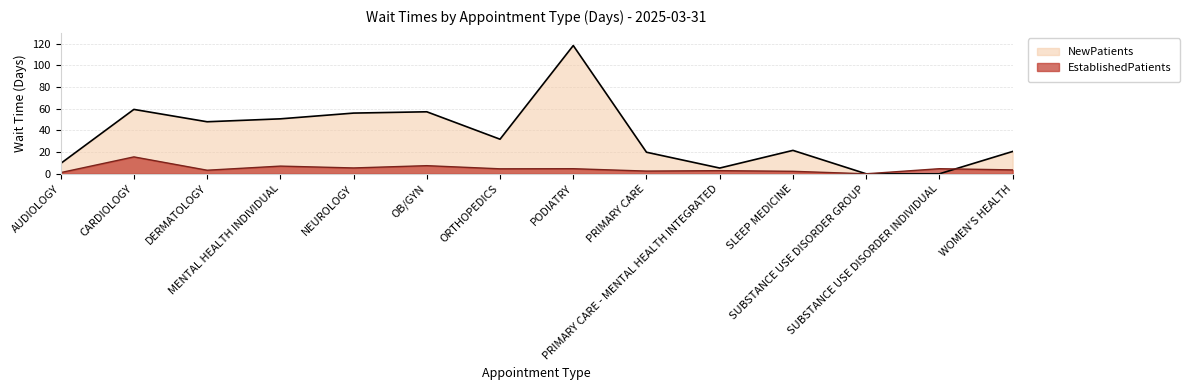

List the labels in order of NewPatients value, largest first.

PODIATRY, CARDIOLOGY, OB/GYN, NEUROLOGY, MENTAL HEALTH INDIVIDUAL, DERMATOLOGY, ORTHOPEDICS, SLEEP MEDICINE, WOMEN'S HEALTH, PRIMARY CARE, AUDIOLOGY, PRIMARY CARE - MENTAL HEALTH INTEGRATED, SUBSTANCE USE DISORDER GROUP, SUBSTANCE USE DISORDER INDIVIDUAL